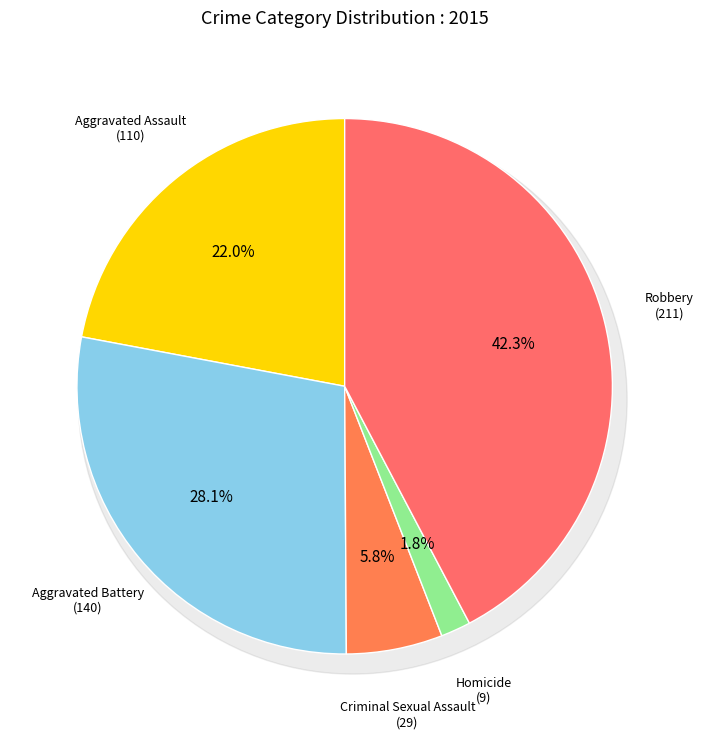

To the nearest percent, what portion does Aggravated Assault represent?

22%